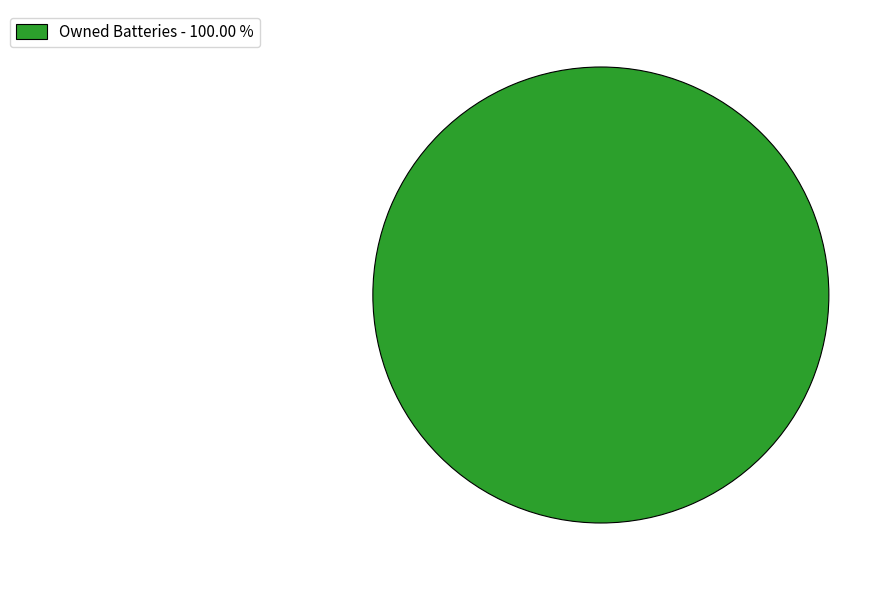

Is there any slice that represents more than half of the pie?

Yes